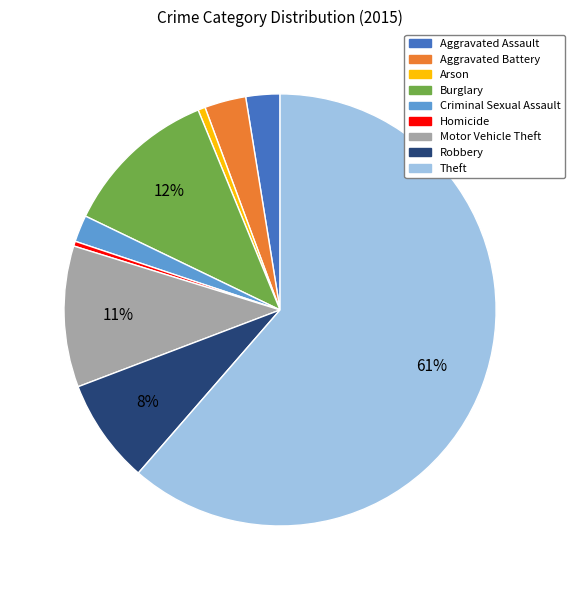

True or false: Robbery accounts for 17% of the total.

False